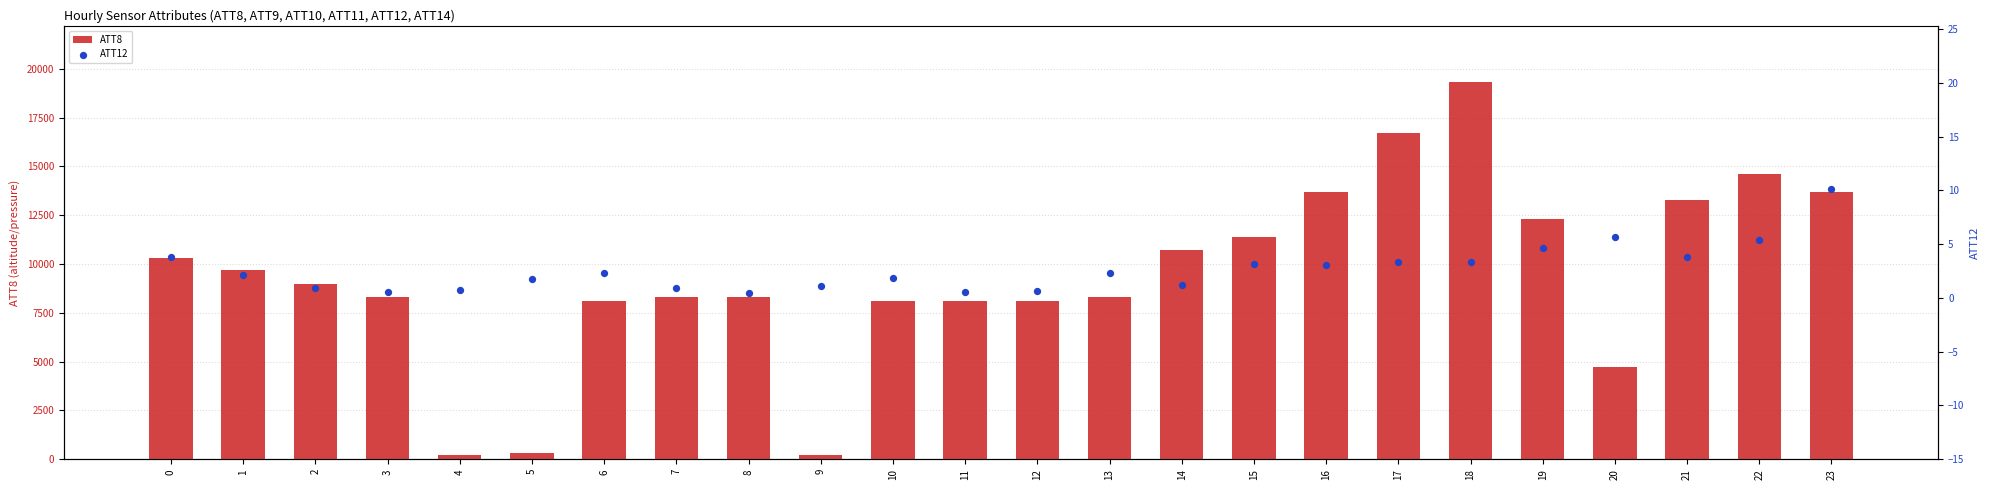

Which series reaches the minimum Y coordinate?

ATT12